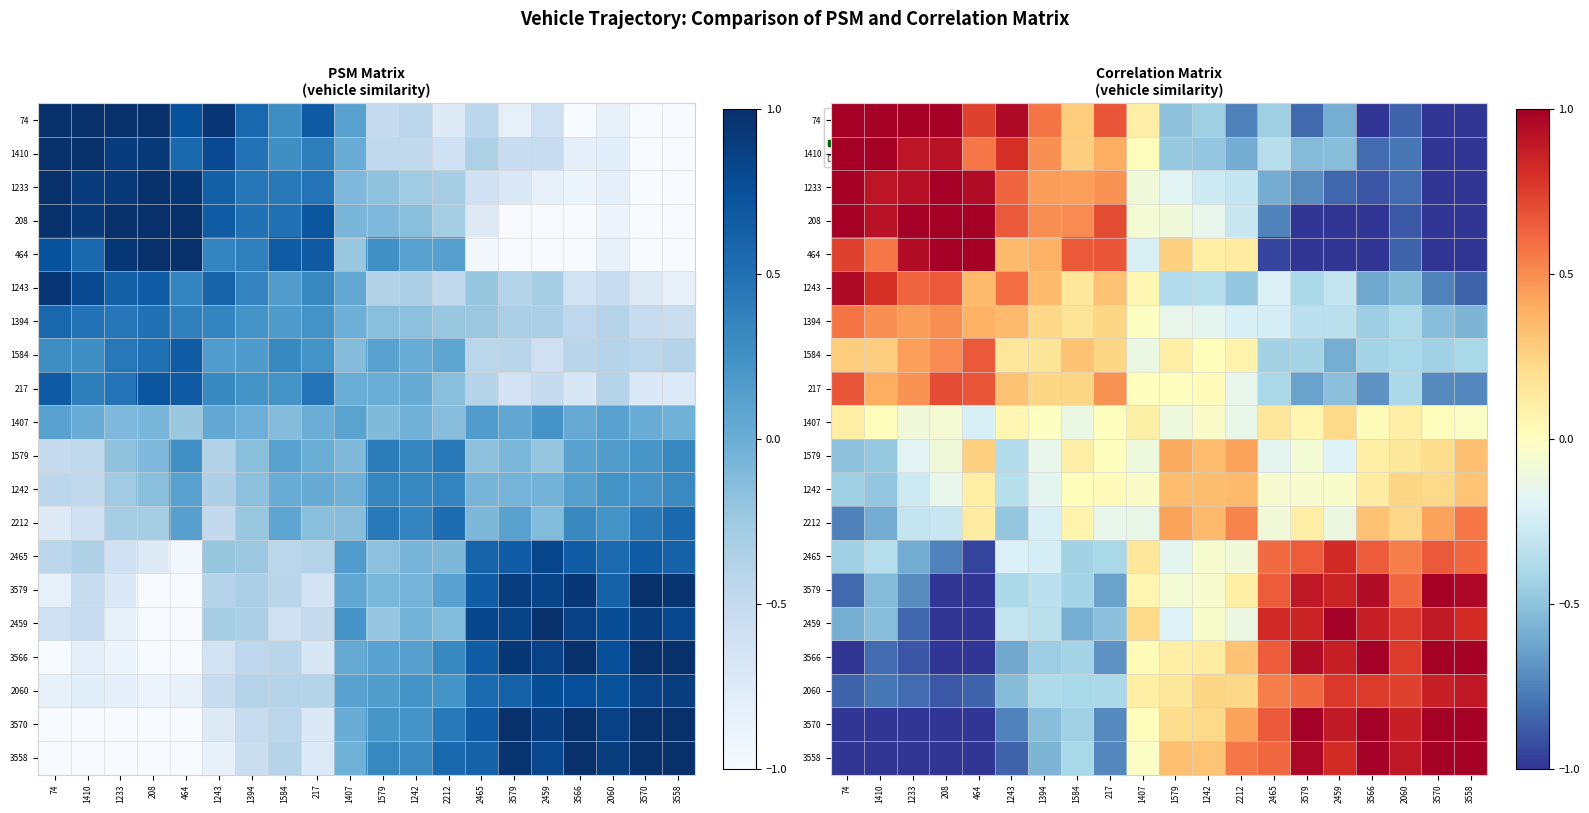

True or false: 2459 has a value of 0.9 at 3579.

True